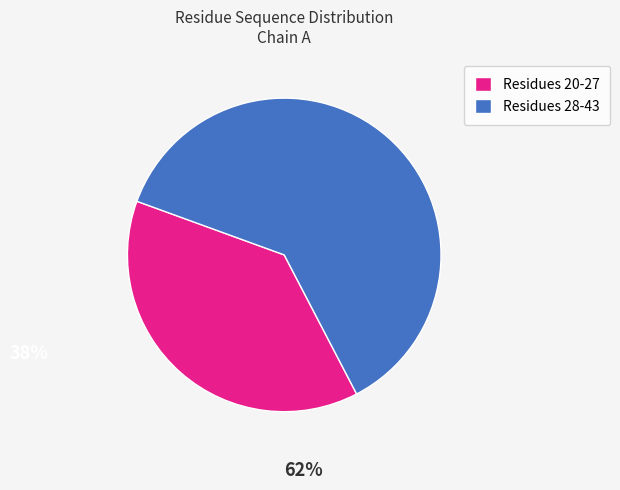

Between Residues 28-43 and Residues 20-27, which is larger?

Residues 28-43